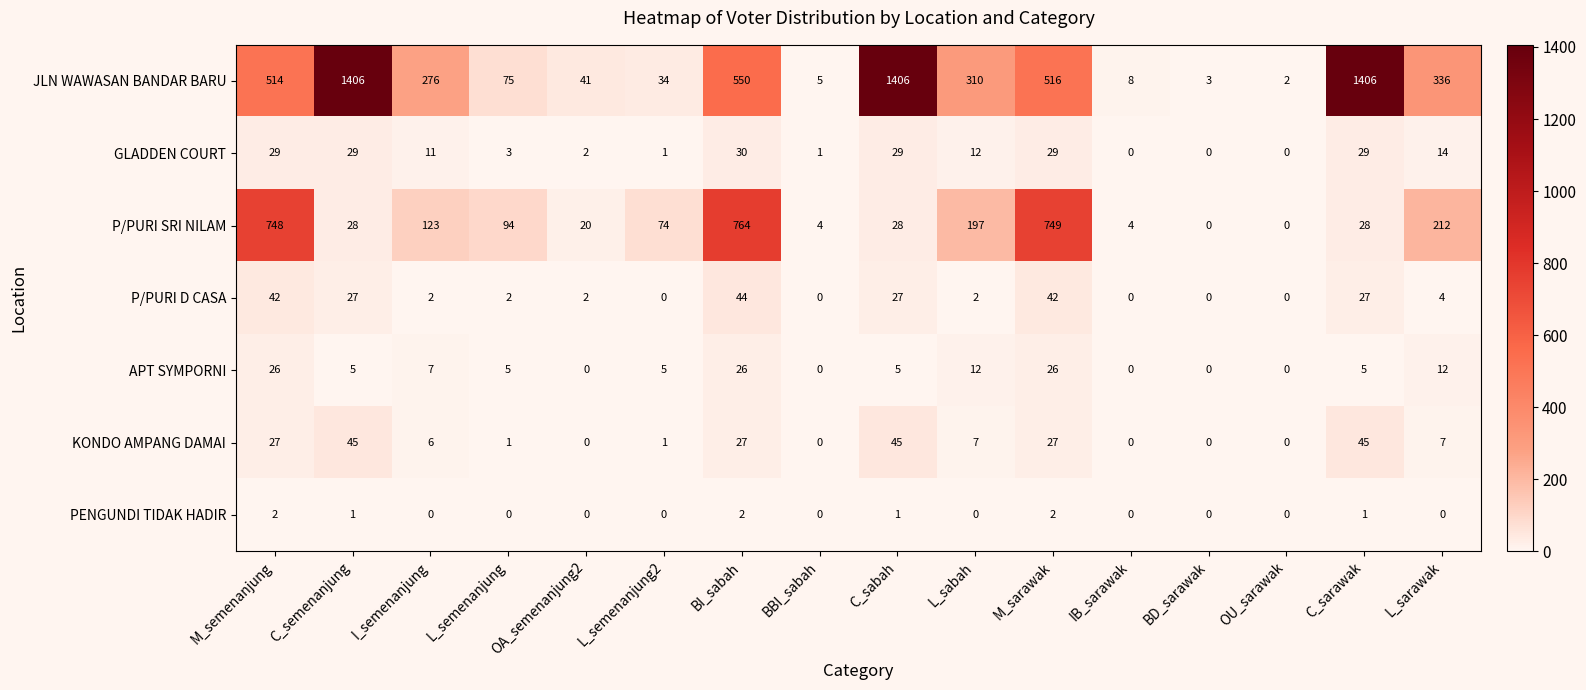

True or false: P/PURI D CASA has a value of 1 at L_sabah.

False